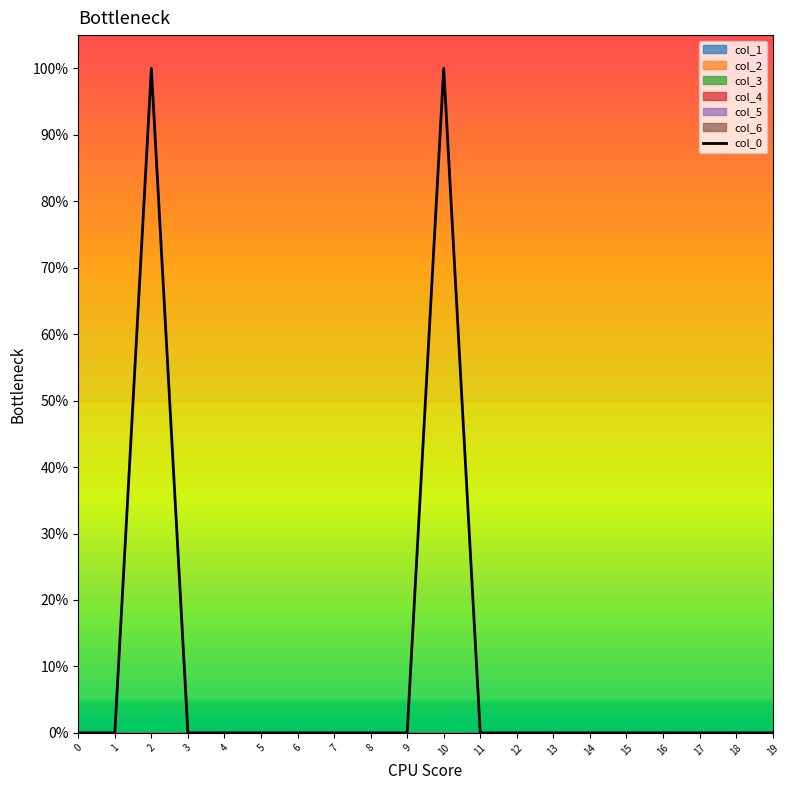

Where is the first local maximum?

2